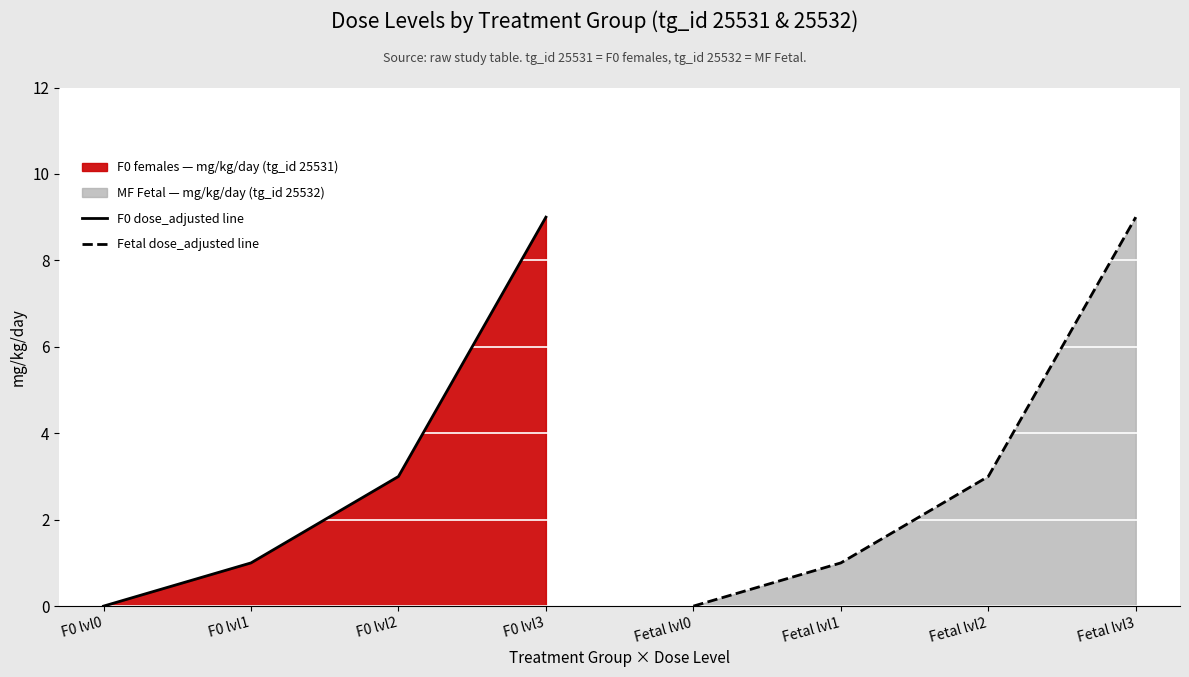

True or false: Fetal dose_adjusted line and F0 dose_adjusted line intersect in this chart.

False